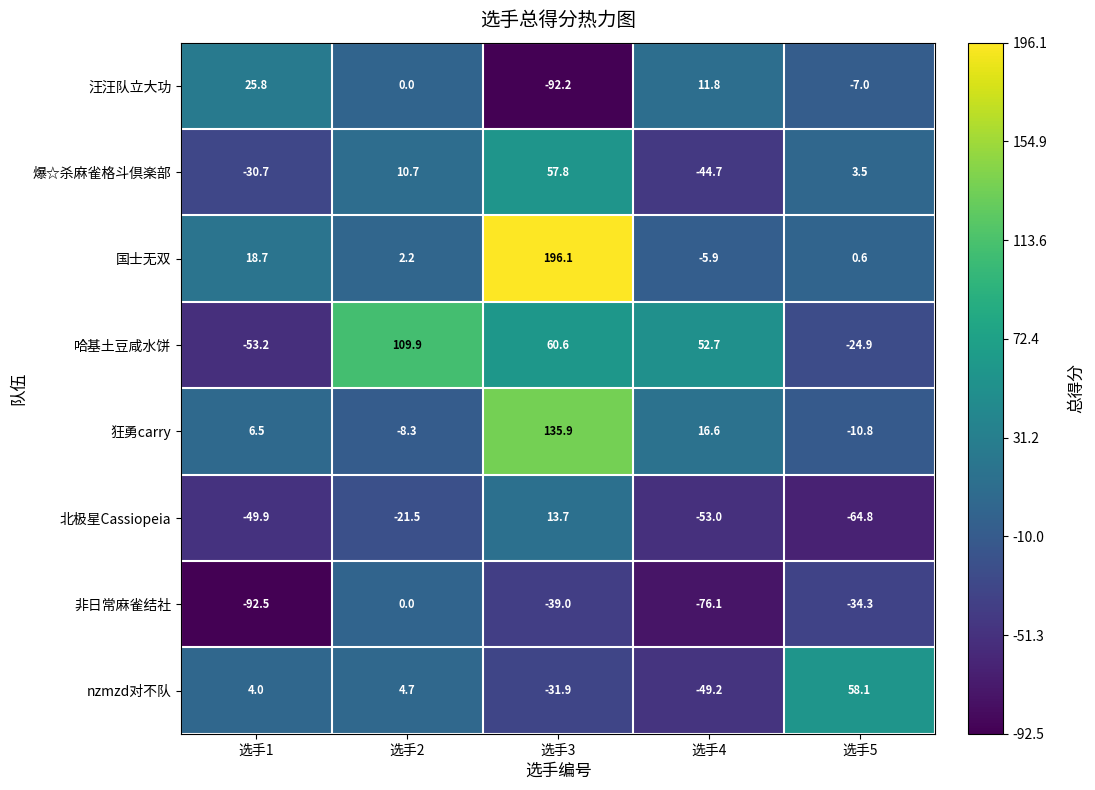

What is the total value across all series at 选手4?

-147.8